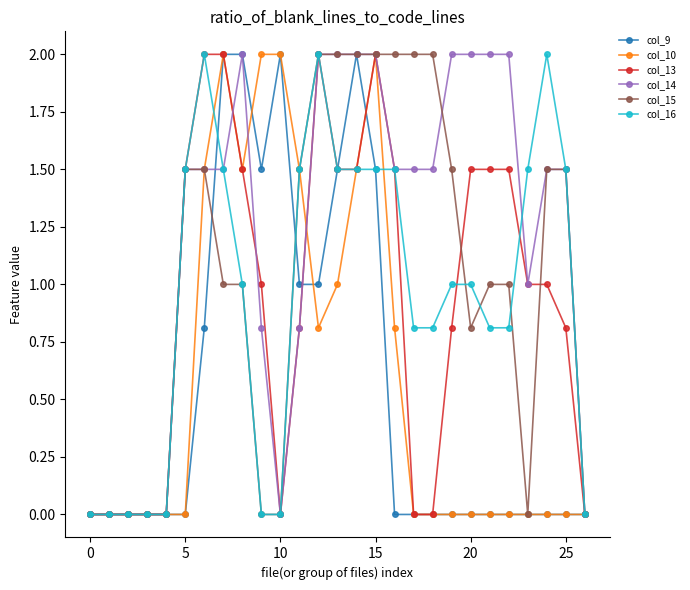

True or false: col_9 has more than 0 interior local peaks.

True